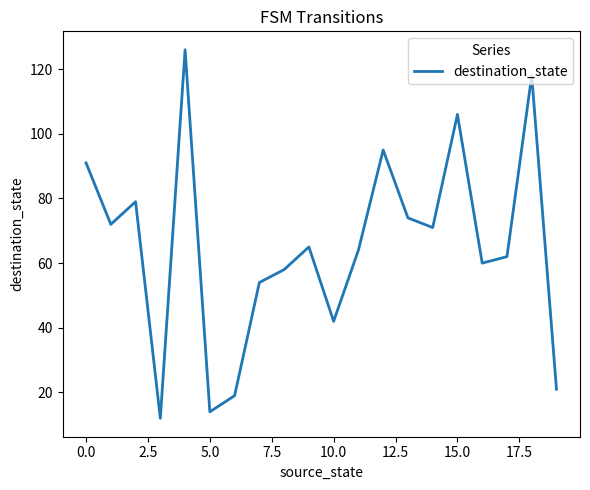

What is the minimum value shown in the chart?

12